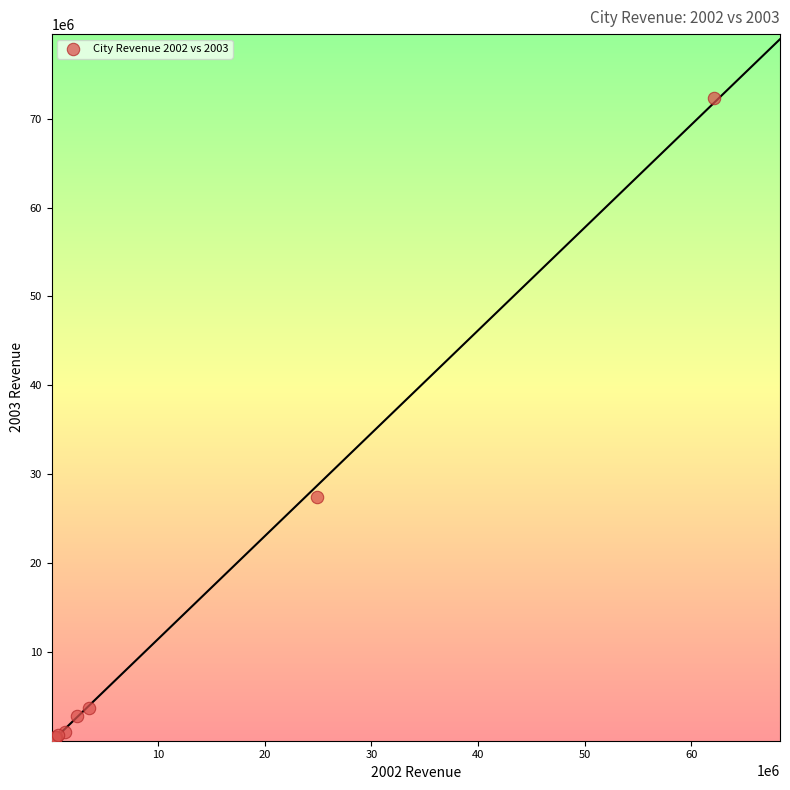

What Y value in the scatter plot is closest to 36150099?

27479659.6